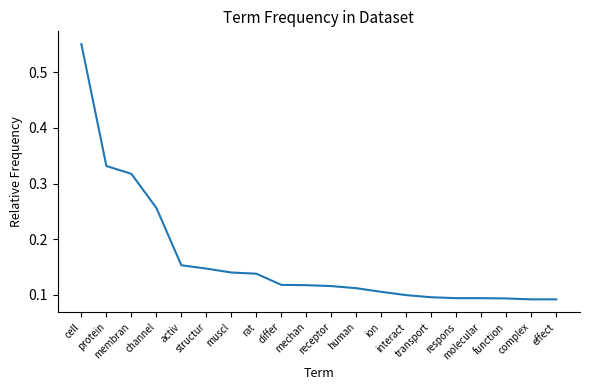

Which label corresponds to the smallest value in the chart?

complex